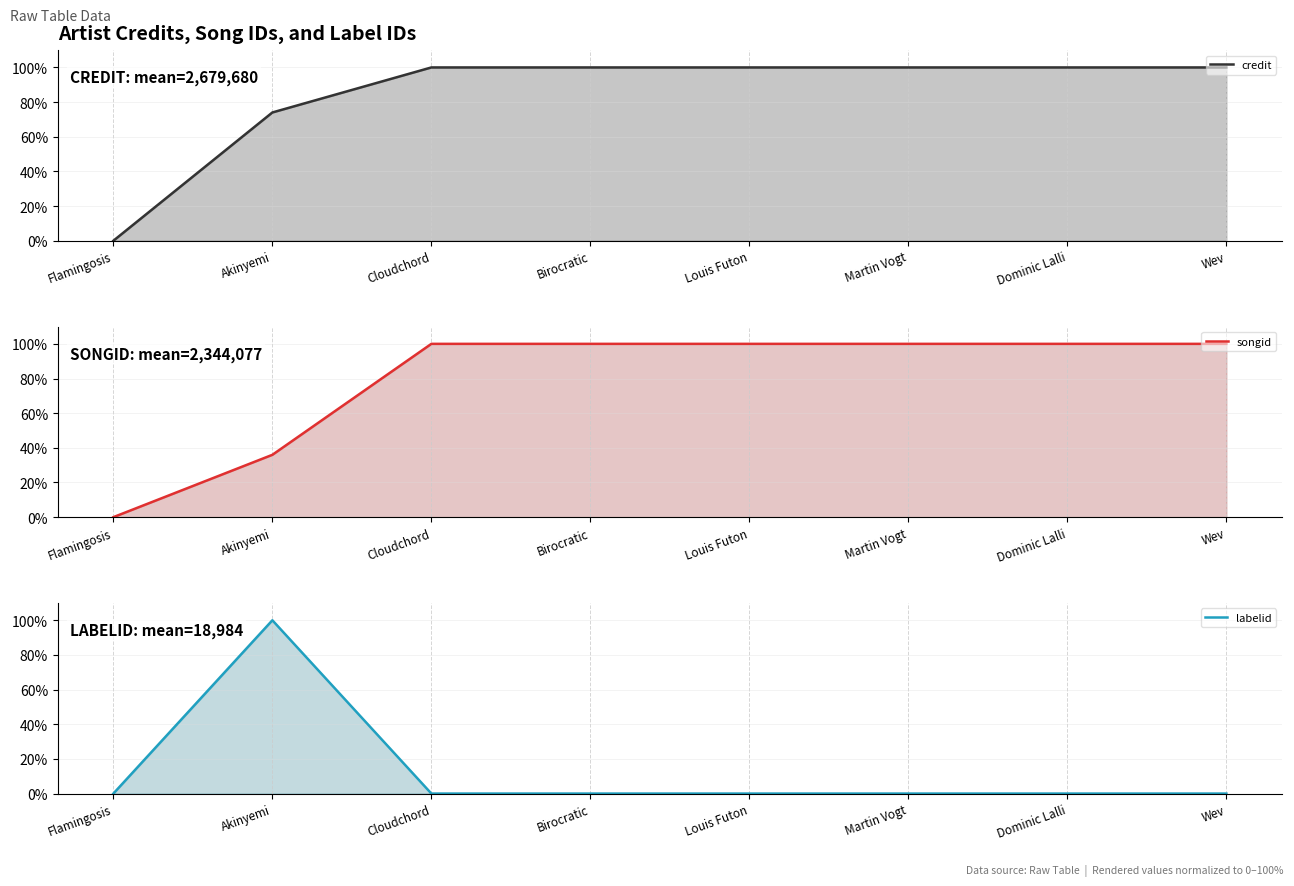

Which series has the widest spread of values?

credit